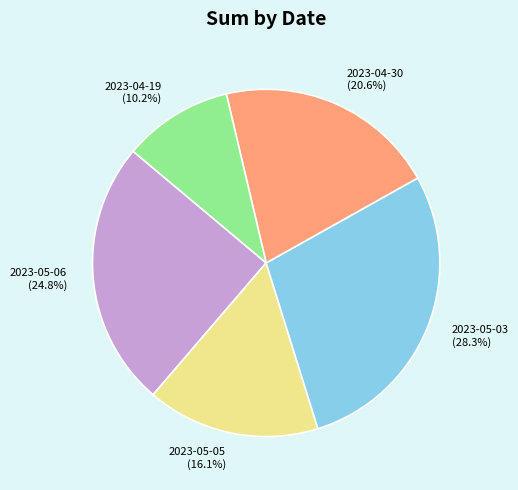

The 2023-04-19 slice represents 2% of the pie. True or false?

False